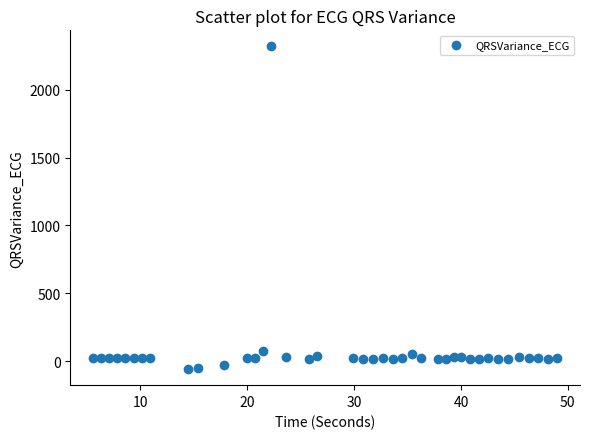

What is the range of X values (max minus min)?

43.4